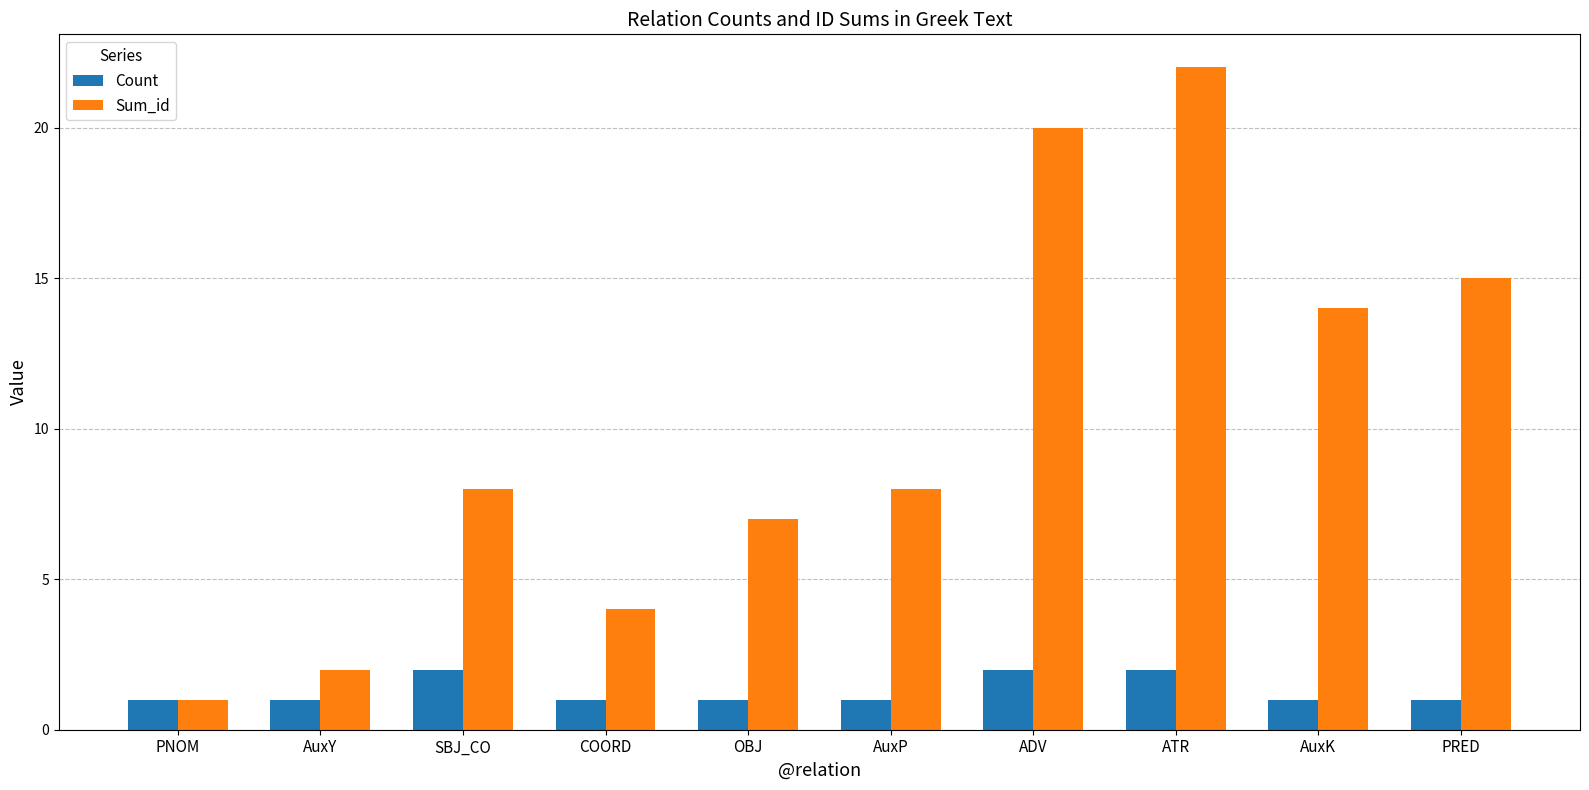

The Sum_id series shows 25 at PRED. True or false?

False